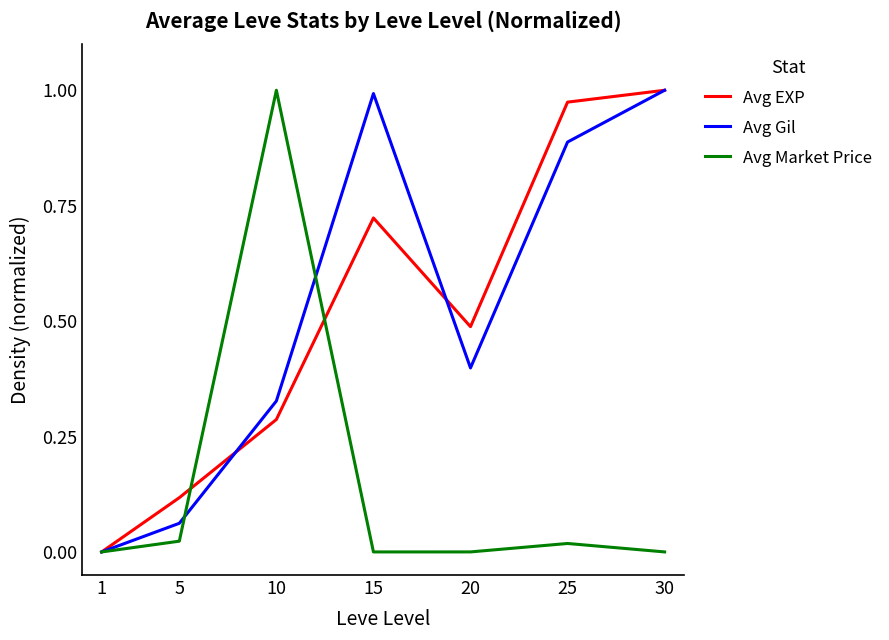

Is the value of Avg Gil at 5 greater than the value of Avg EXP at 10?

No